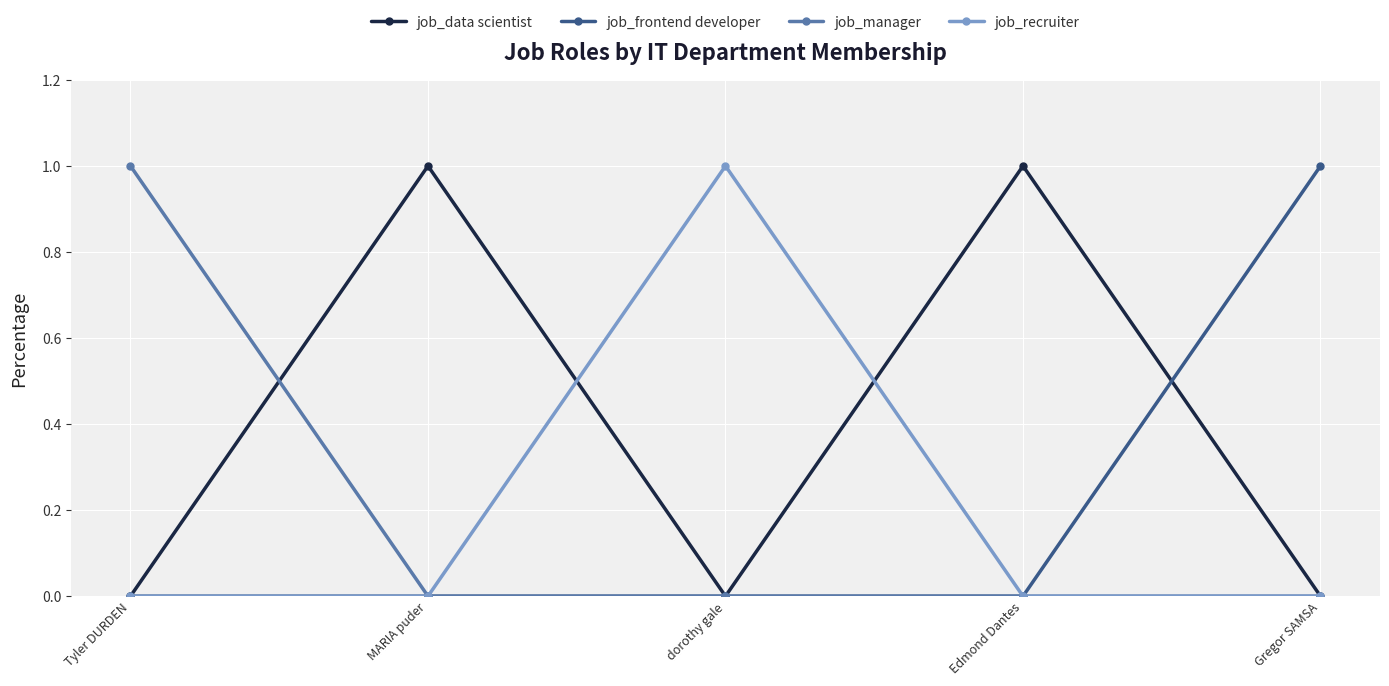

The job_frontend developer series shows 0 at MARIA puder. True or false?

True